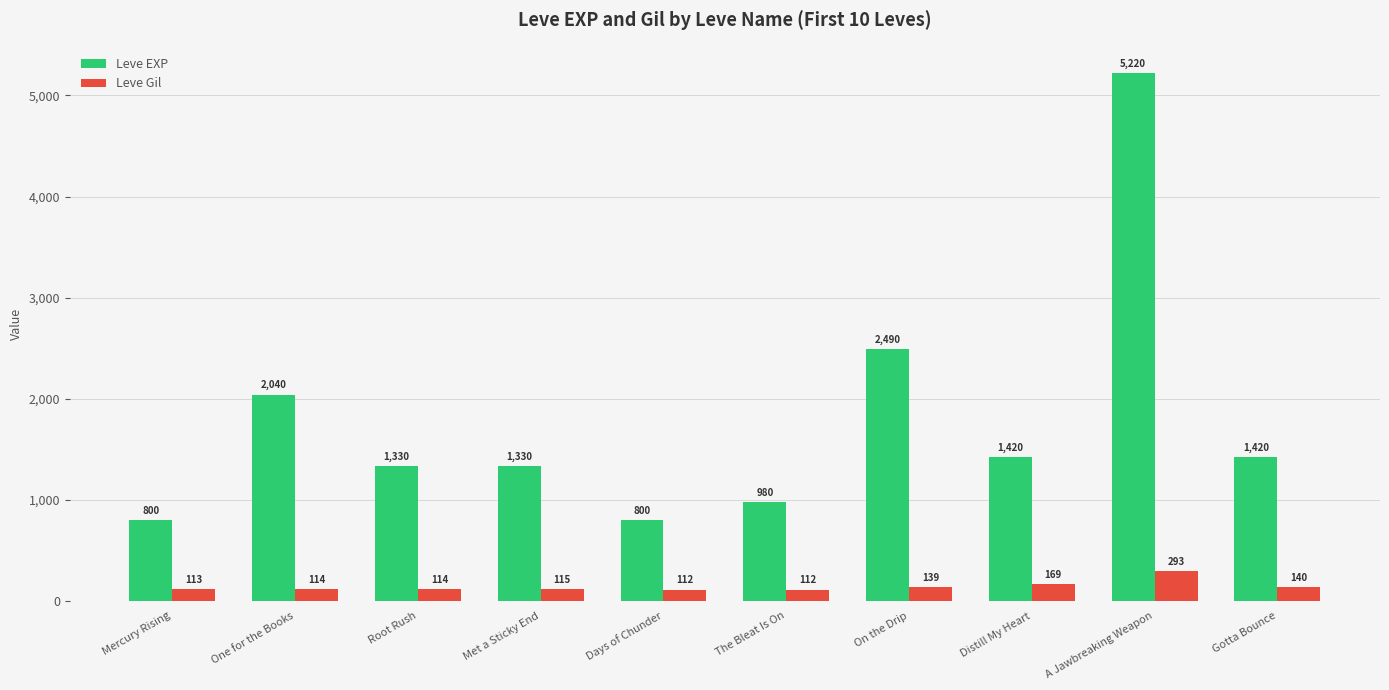

Reading left to right, what are all the values shown in this chart?

Leve EXP: 800	2040	1330	1330	800	980	2490	1420	5220	1420
Leve Gil: 113	114	114	115	112	112	139	169	293	140